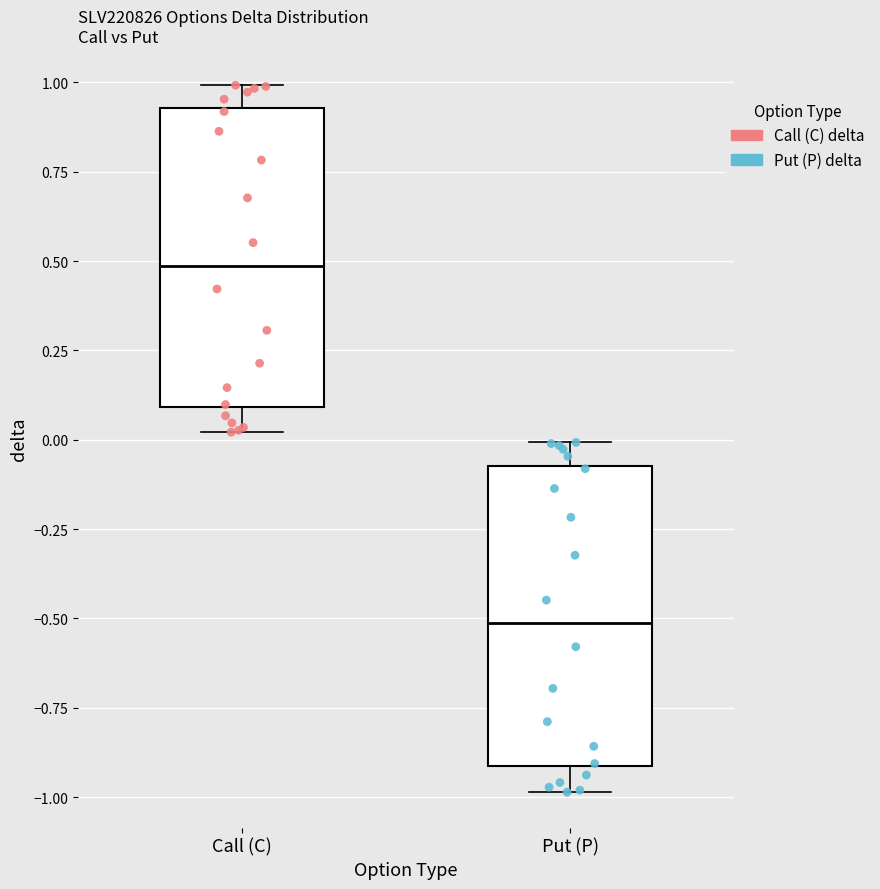

Reading left to right, read every box against the y-axis: the position of its median line, the range the box covers, and the ends of its whiskers. The values are not printed on the chart, so give them approximately, as read against the axis.

Call (C): median 0.50, box 0.10 to 0.95, whiskers 0.00 to 1.00
Put (P): median -0.50, box -0.90 to -0.05, whiskers -1.00 to 0.00